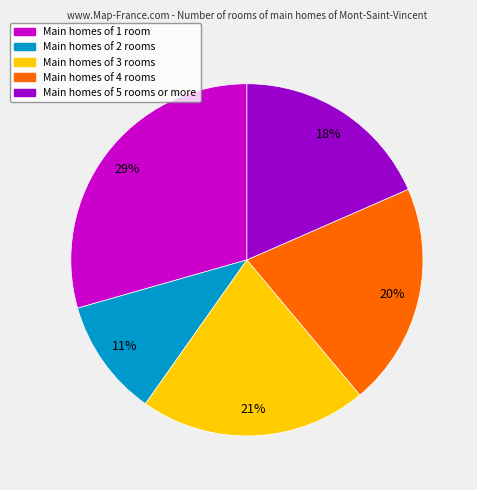

To the nearest percent, what is the average slice percentage?

20%